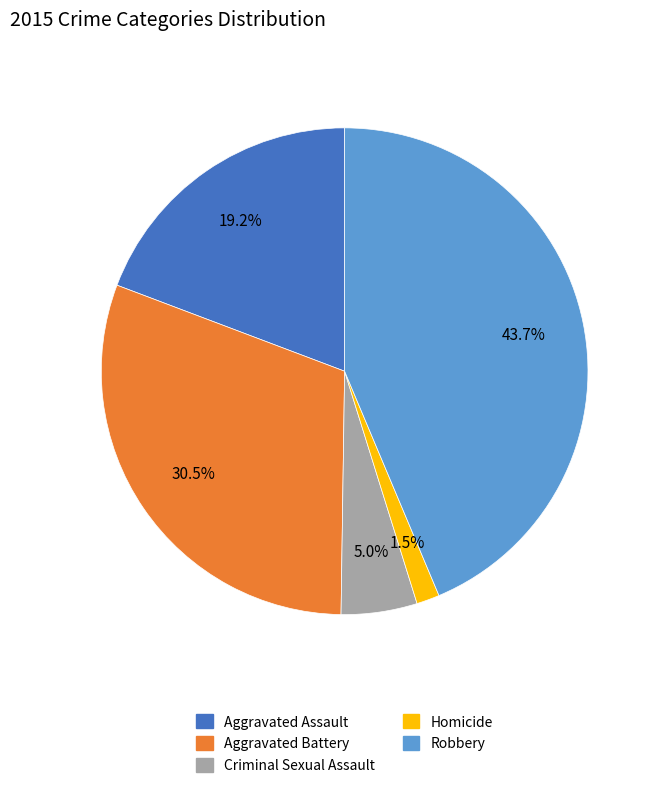

Rank the categories by value from highest to lowest.

Robbery, Aggravated Battery, Aggravated Assault, Criminal Sexual Assault, Homicide